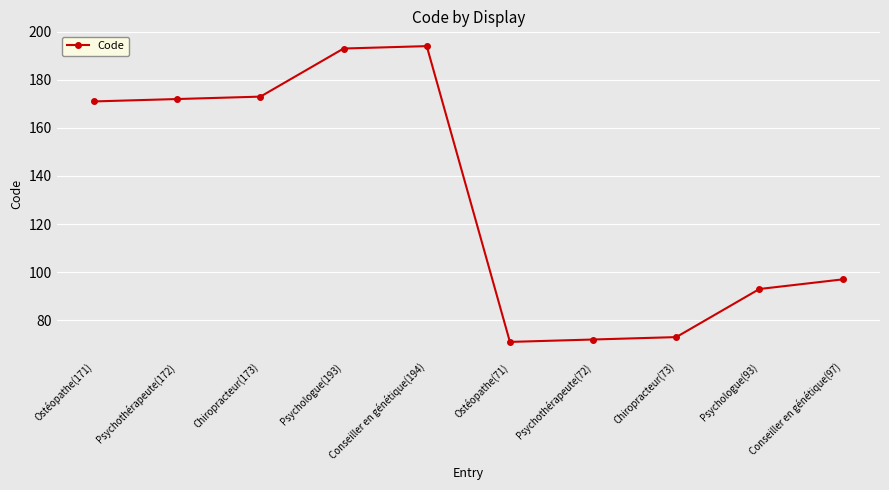

What is the label of the 10th point from the left?

Conseiller en génétique(97)